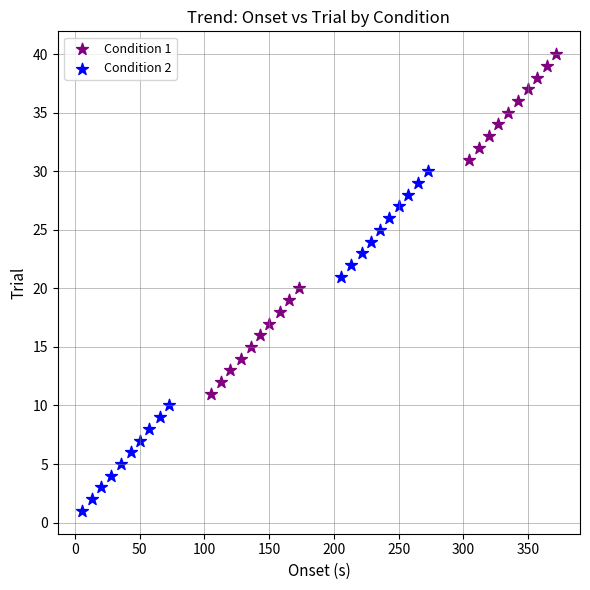

Which series reaches the minimum Y coordinate?

Condition 2